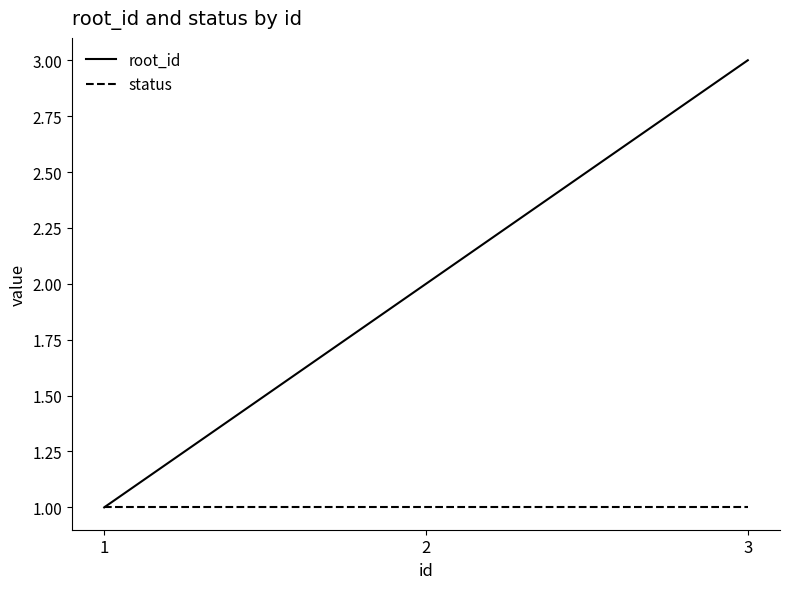

At which category is the sum across all series the highest?

3